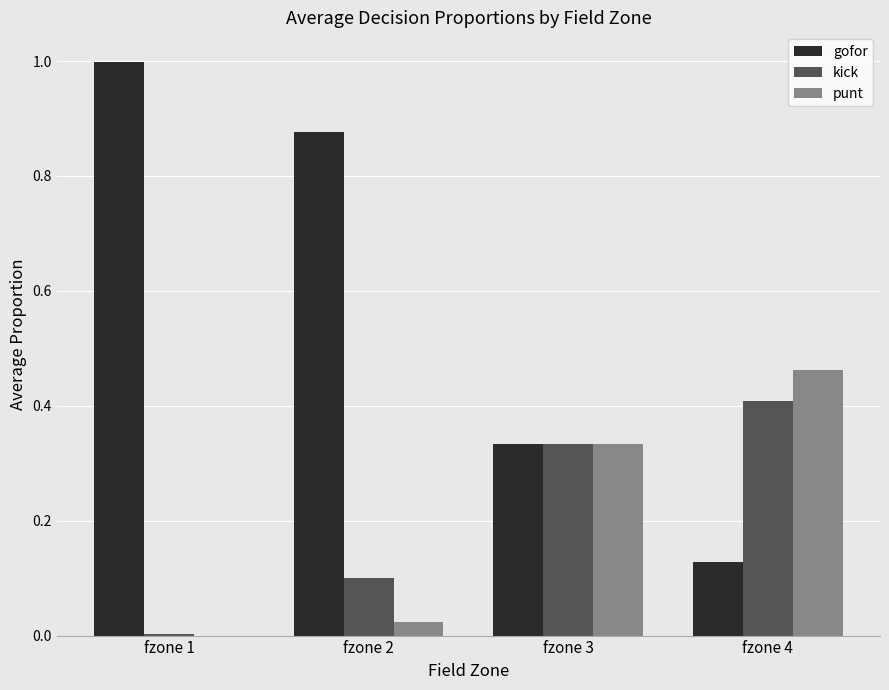

What is the sum of all gofor values?

2.3